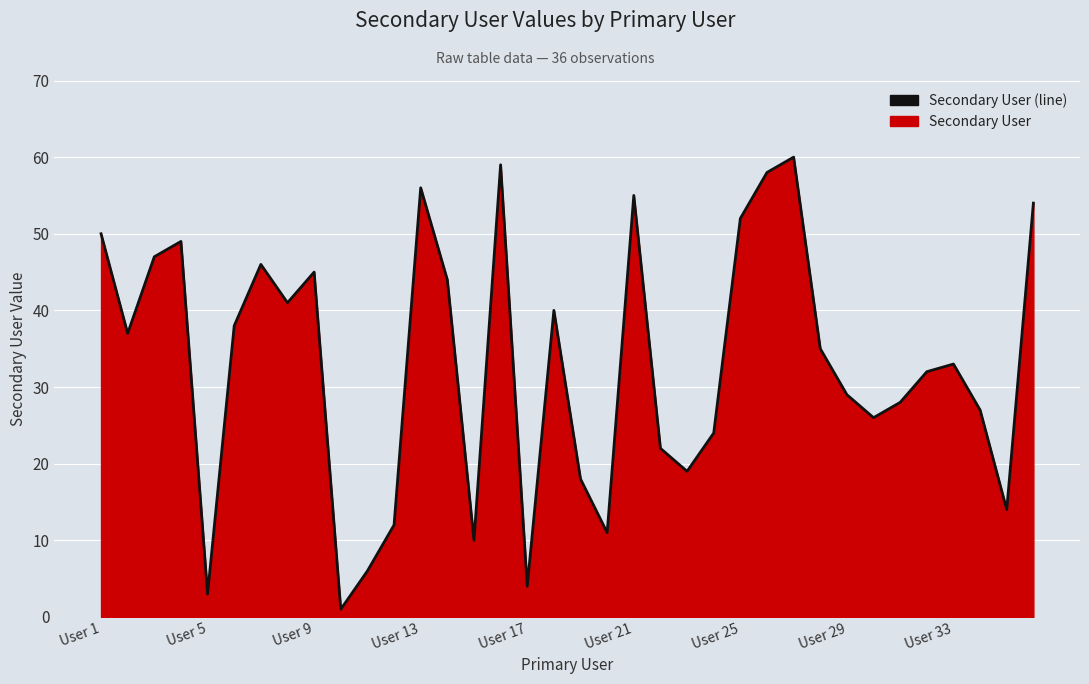

How many values are below 35?

18